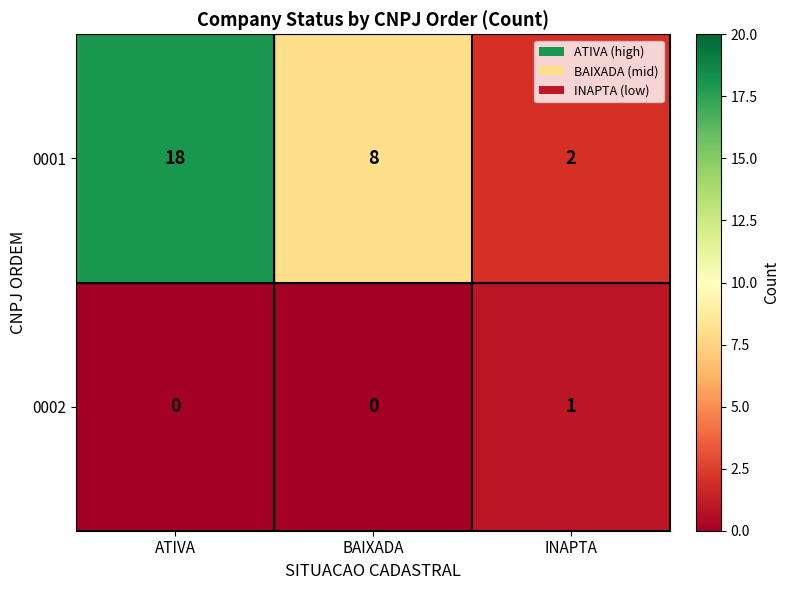

The value of 0002 at BAIXADA is -1. True or false?

False